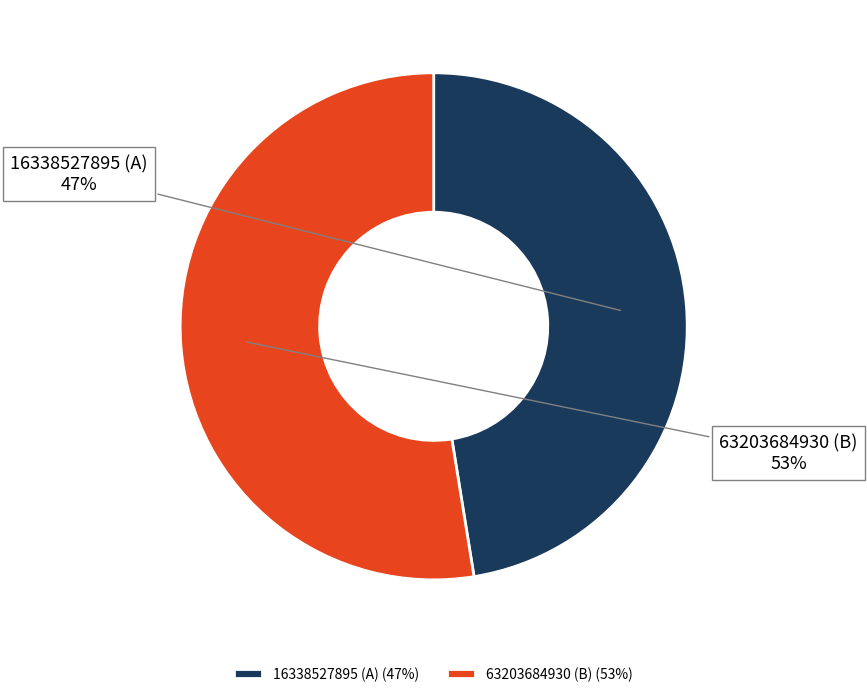

To the nearest percent, what portion does 63203684930 (B) represent?

53%